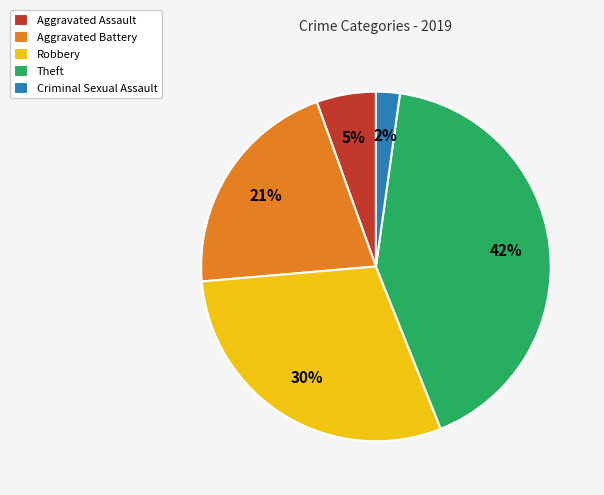

Between Aggravated Battery and Robbery, which is larger?

Robbery